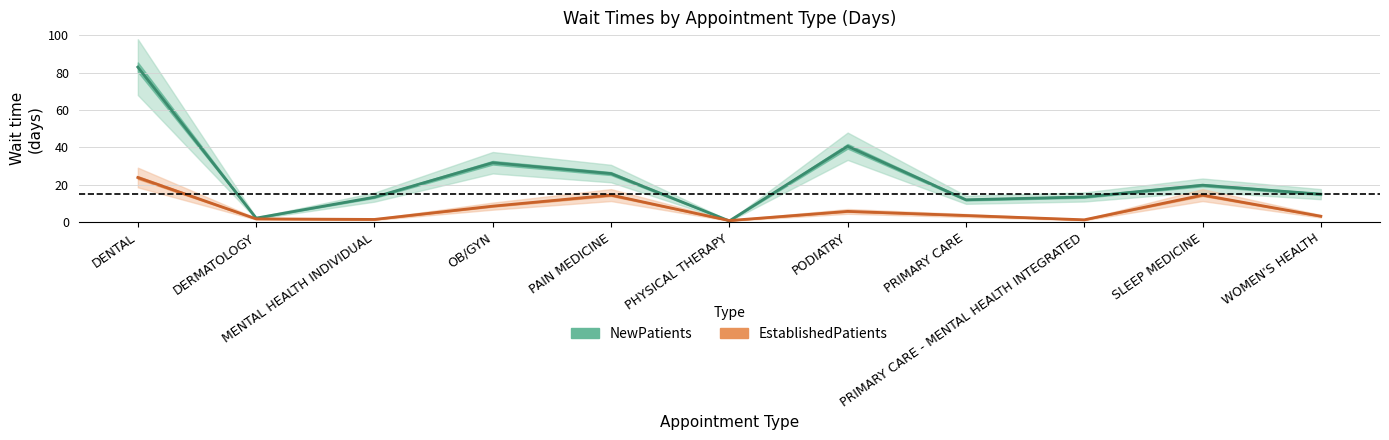

How many series are shown in this chart?

2